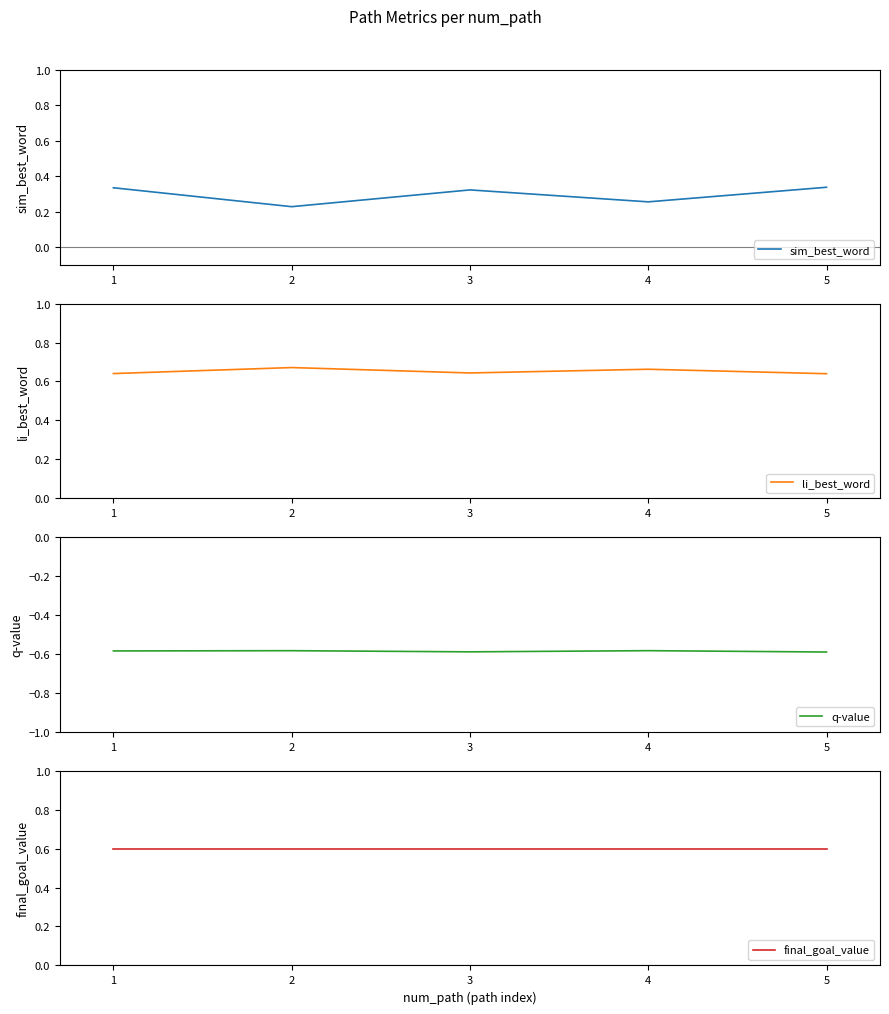

At how many categories does at least one series exceed 0?

5